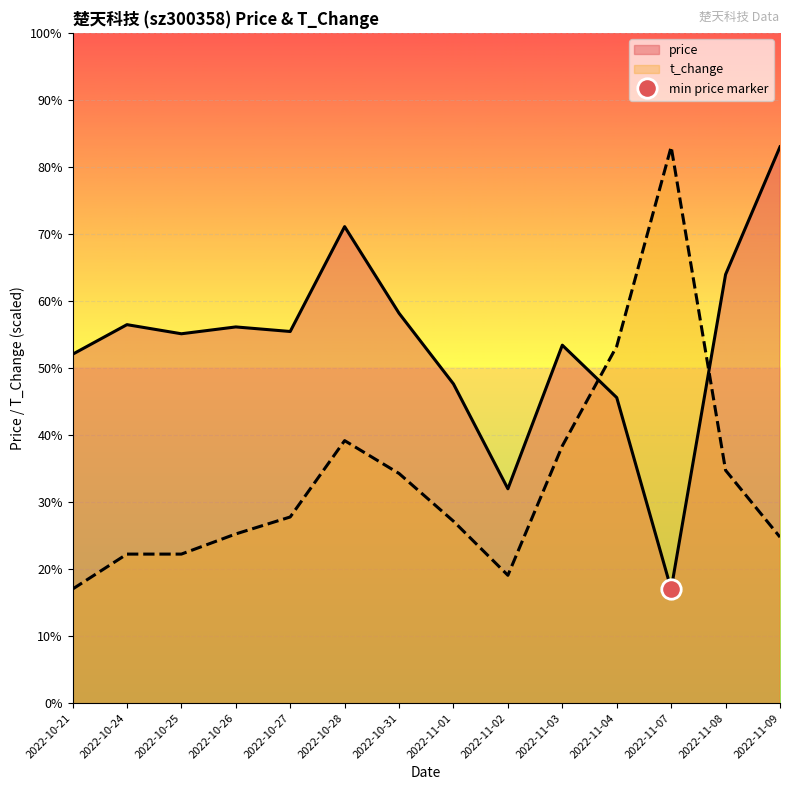

Which category has the highest value in the t_change series?

2022-11-07